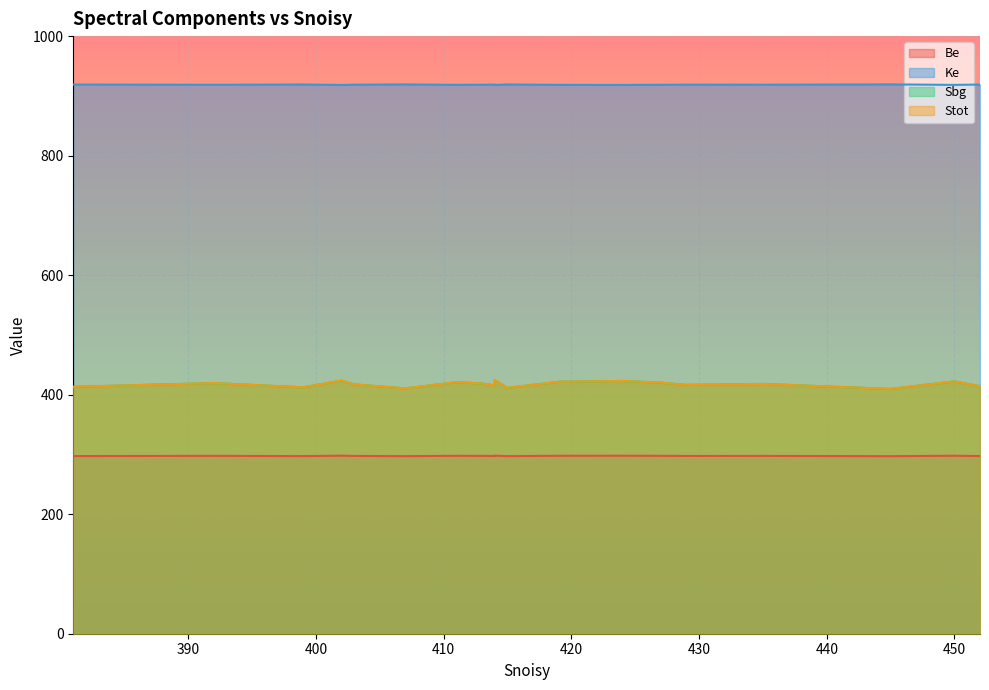

Rank the series by their maximum value, from lowest to highest.

Be, Sbg, Stot, Ke